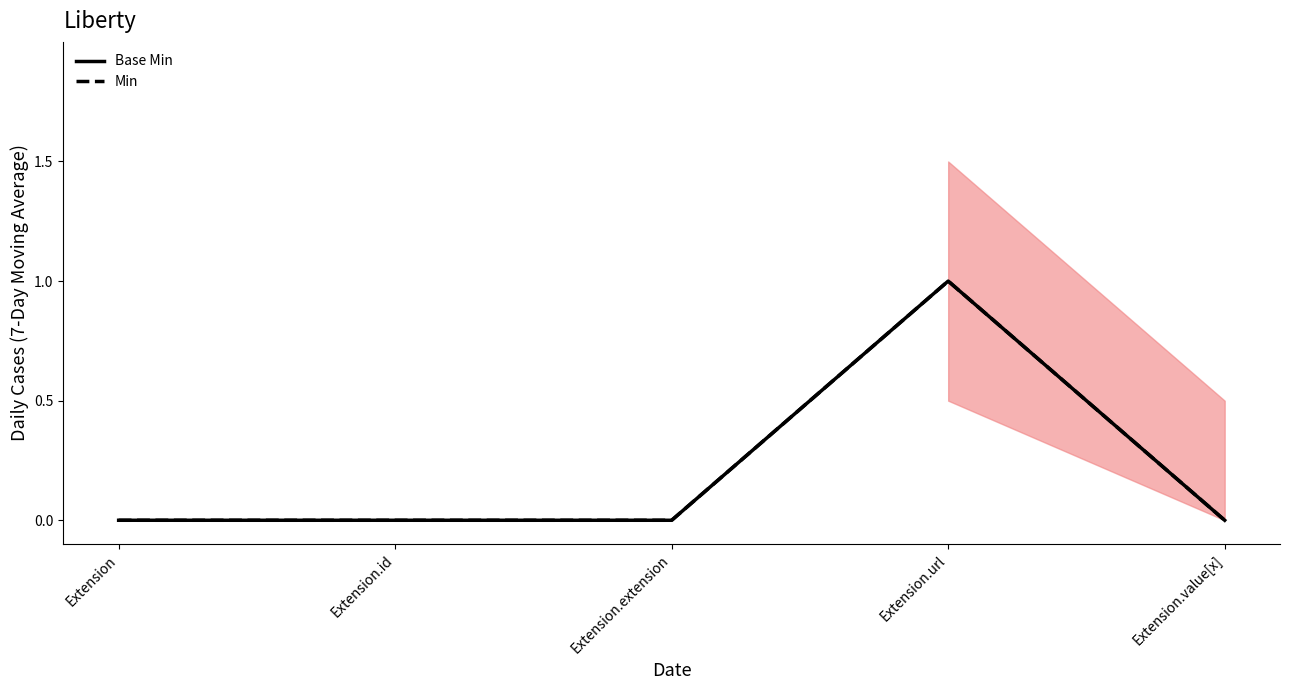

Which series has the widest spread of values?

Base Min